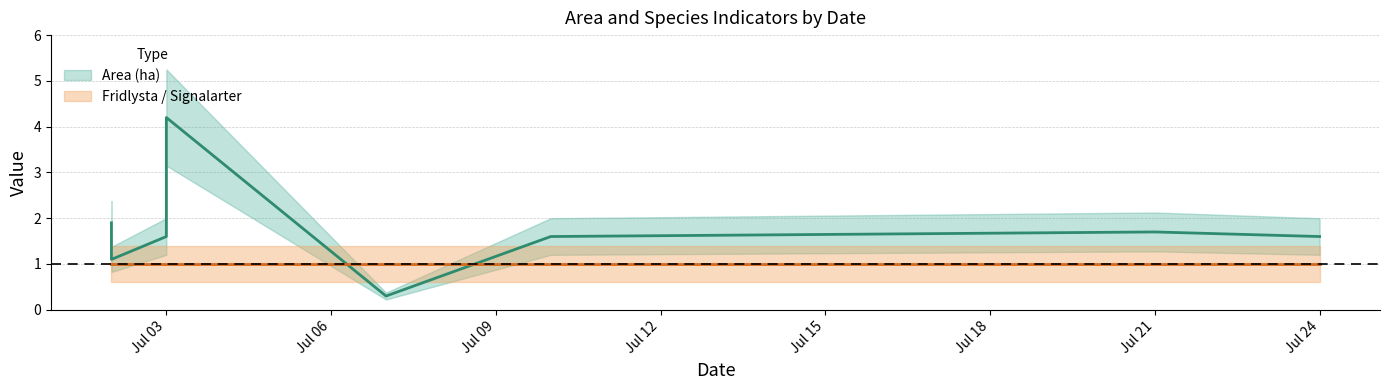

In Area (ha), how many points are higher than both neighbors (excluding endpoints)?

2